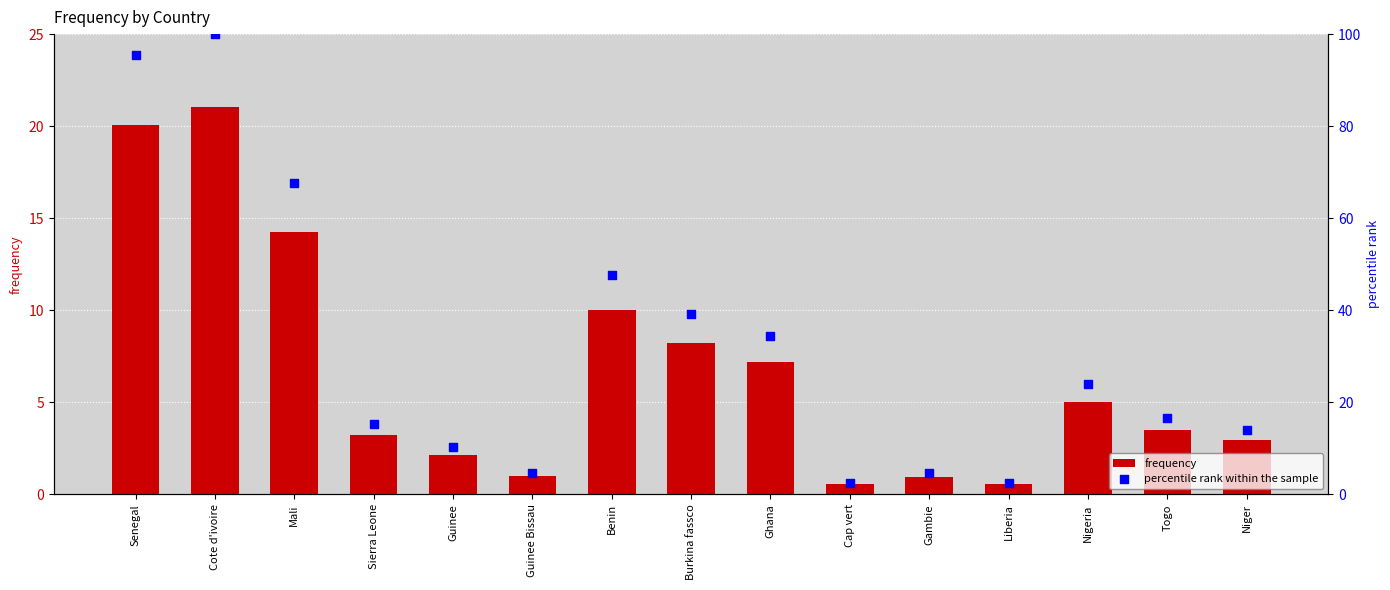

Is the value of frequency at Niger greater than the value of percentile rank within the sample at Togo?

No